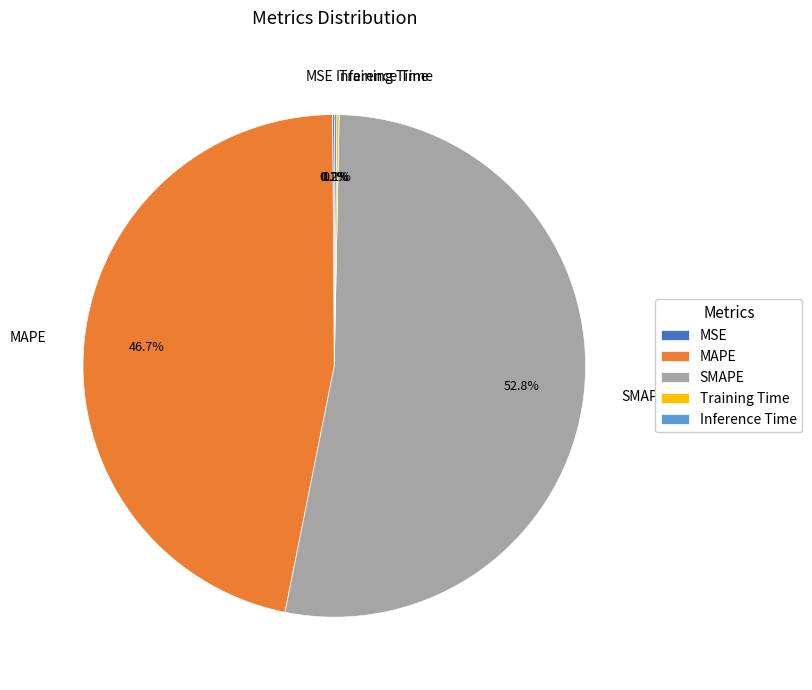

The SMAPE slice represents 53% of the pie. True or false?

True